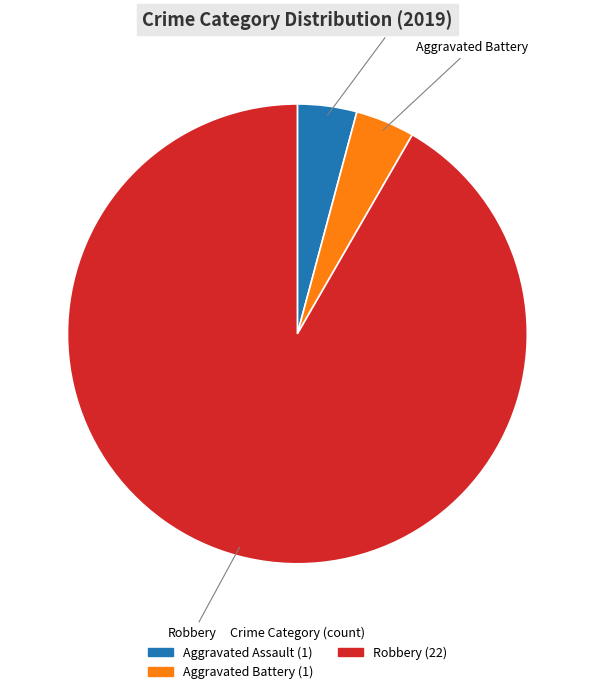

Is there a majority slice in this chart?

Yes